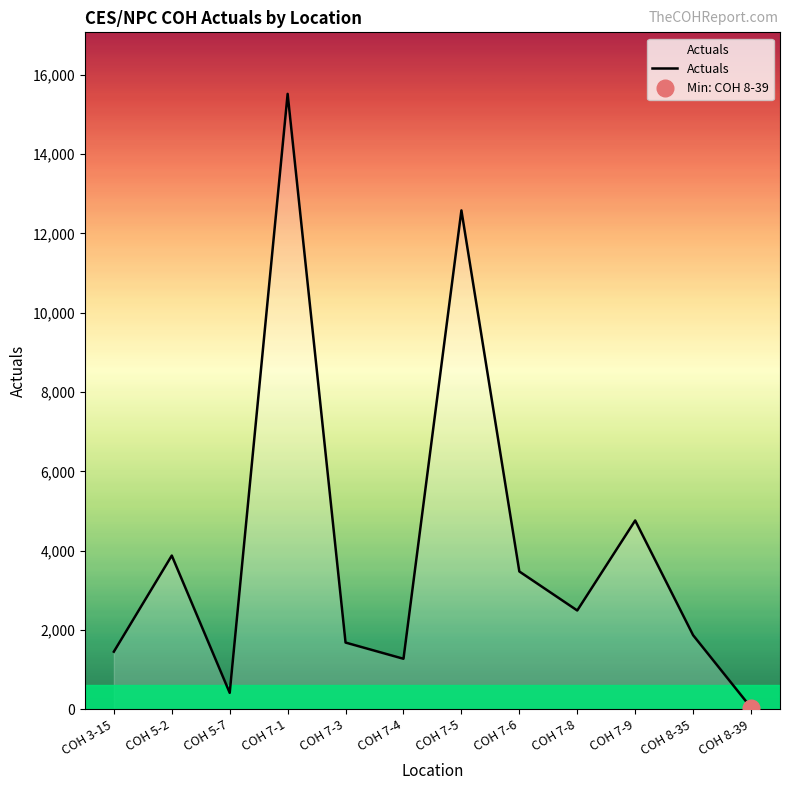

What is the sum of all values?

49425